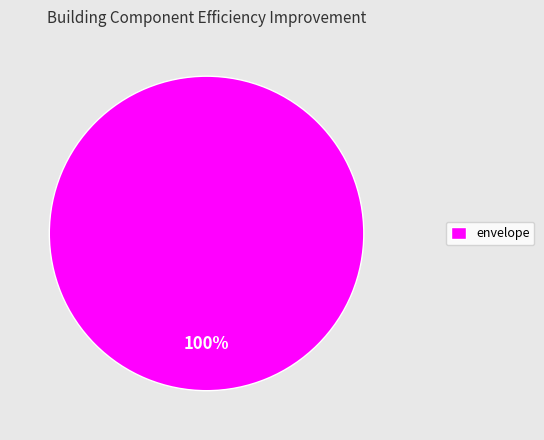

Rank the categories by value from highest to lowest.

envelope